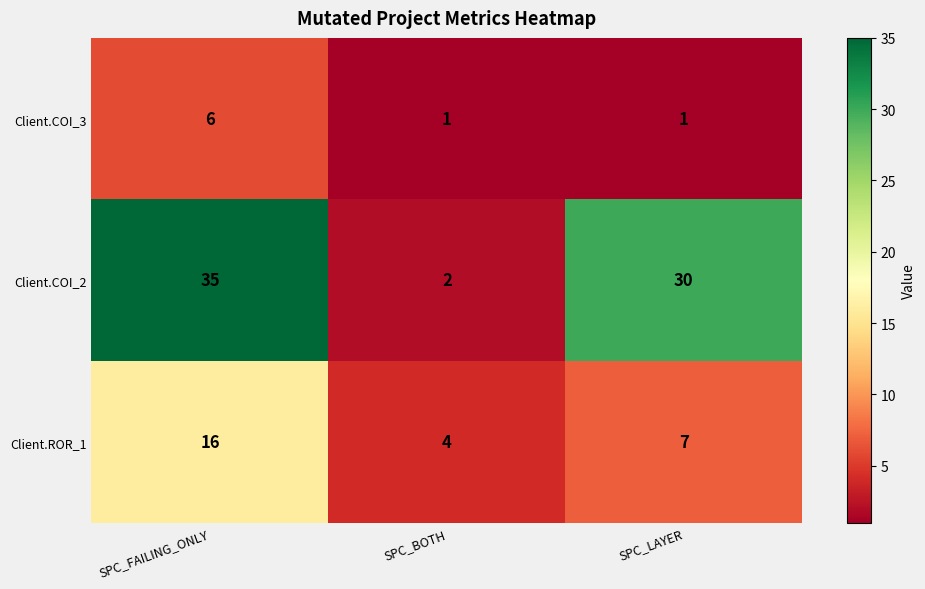

Count the number of data series in this chart.

3